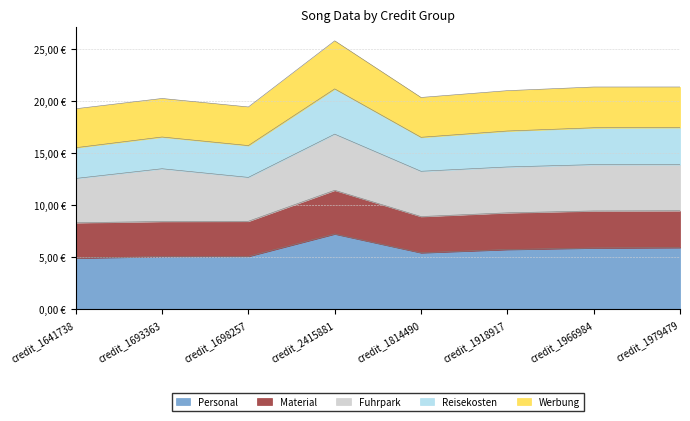

What is the sum of the songid_min values at credit_1979479 and credit_1814490?

41.7